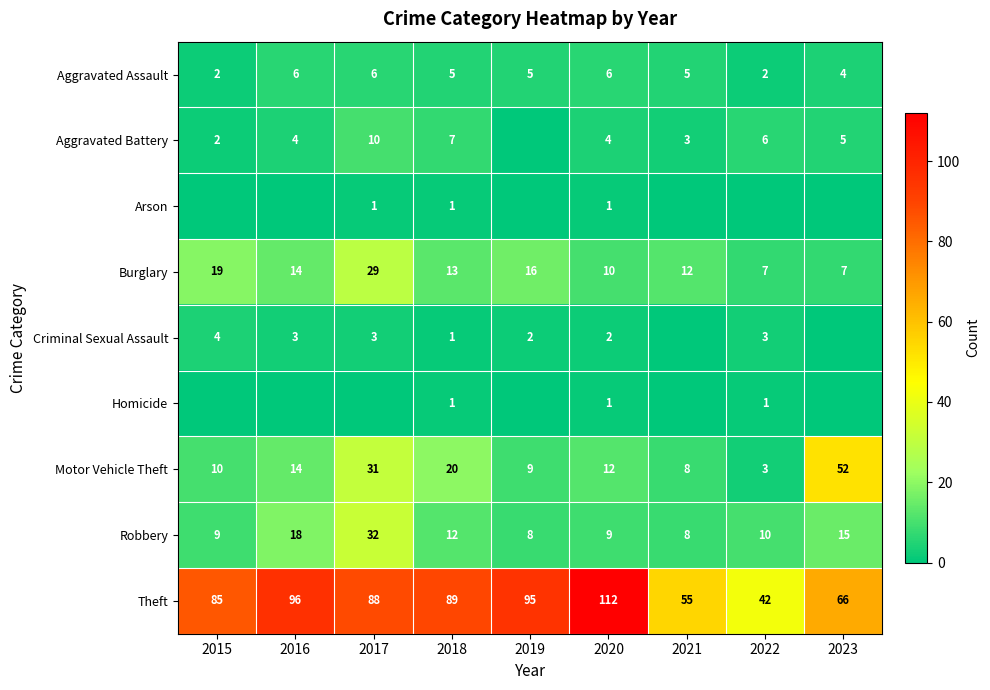

What is the approximate value of Theft at 2020, to the nearest 10?

110